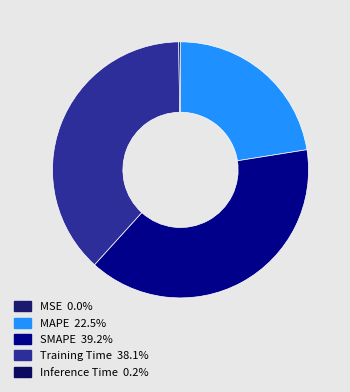

Count the number of slices in the pie.

5